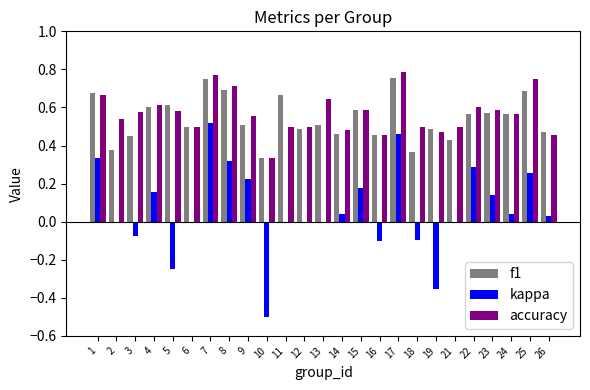

True or false: accuracy has a value of 0.3 at 22.

False